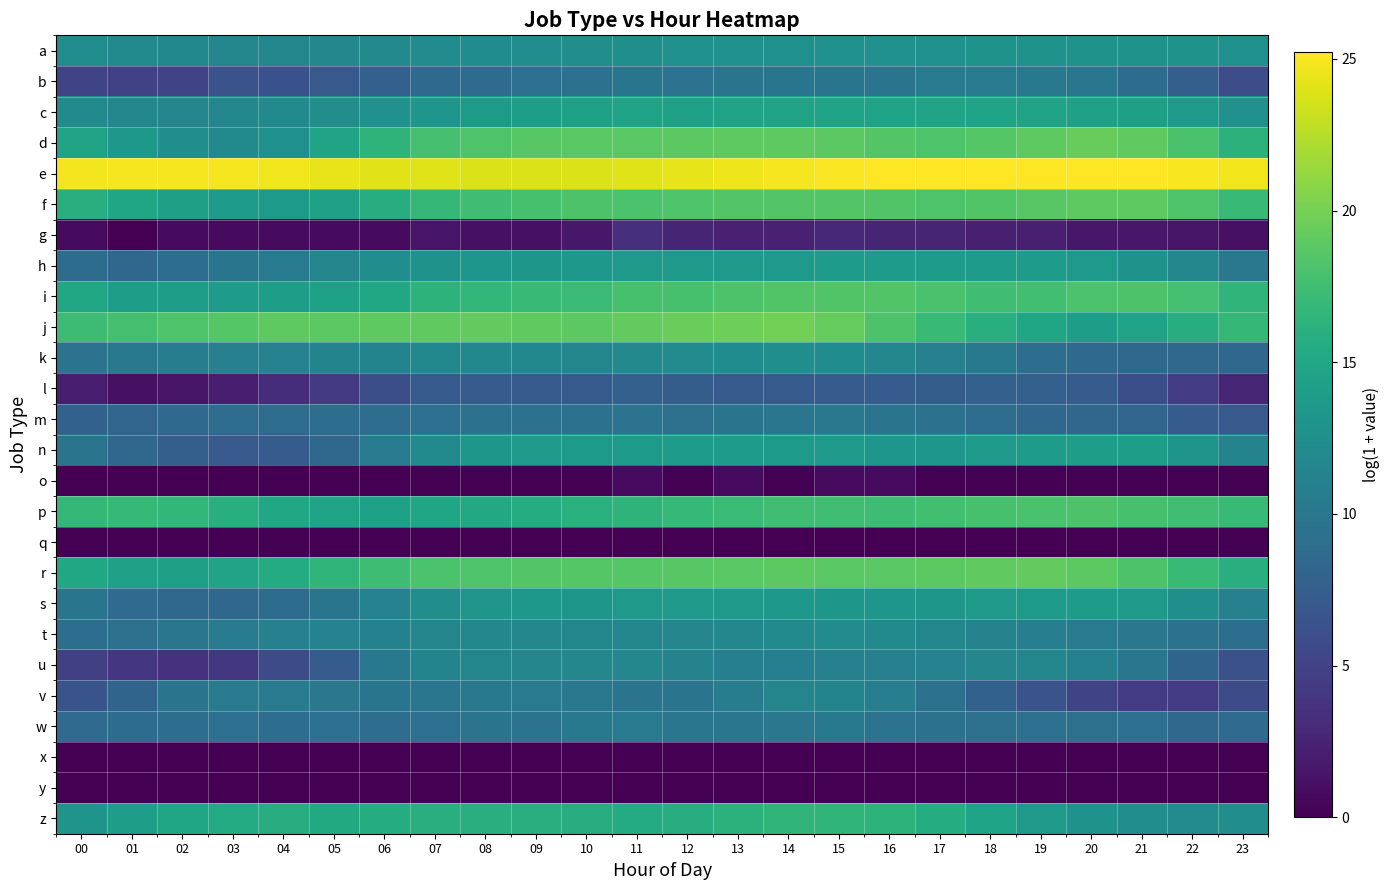

What is the maximum value shown in the chart?

25.2